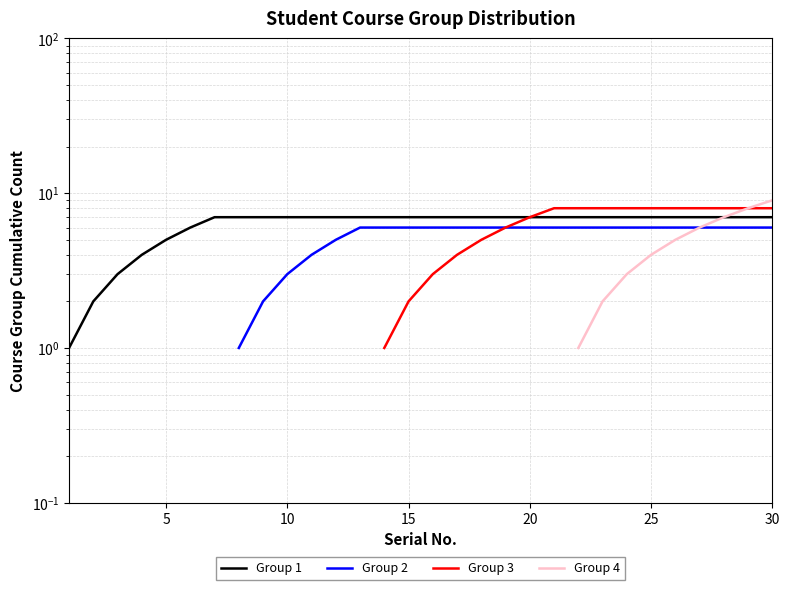

What are all the series names shown in the legend?

Group 1, Group 2, Group 3, Group 4